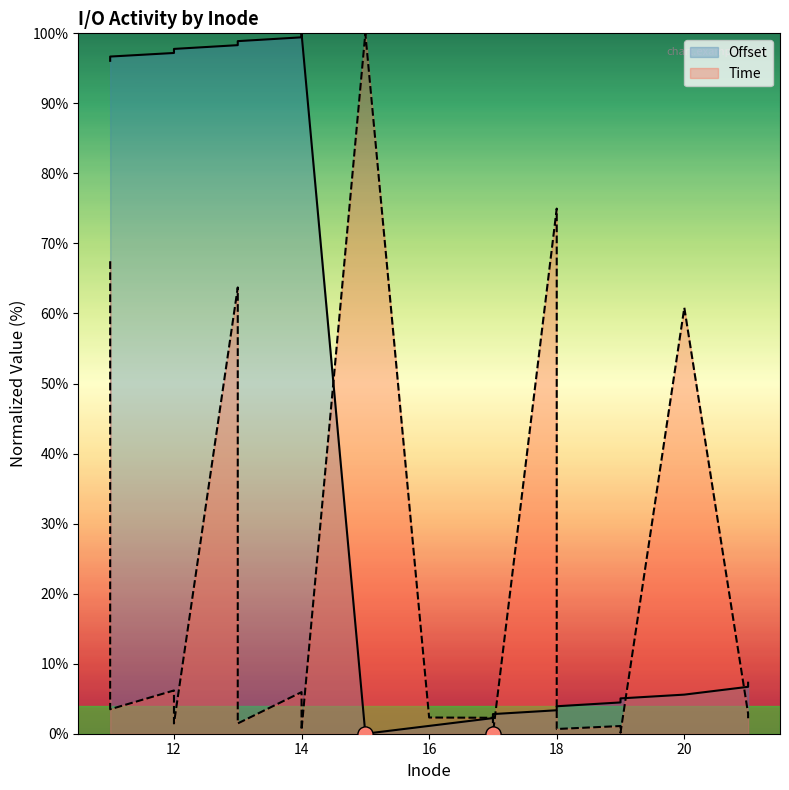

Is the value of Time at 15 greater than the value of Offset at 21?

Yes